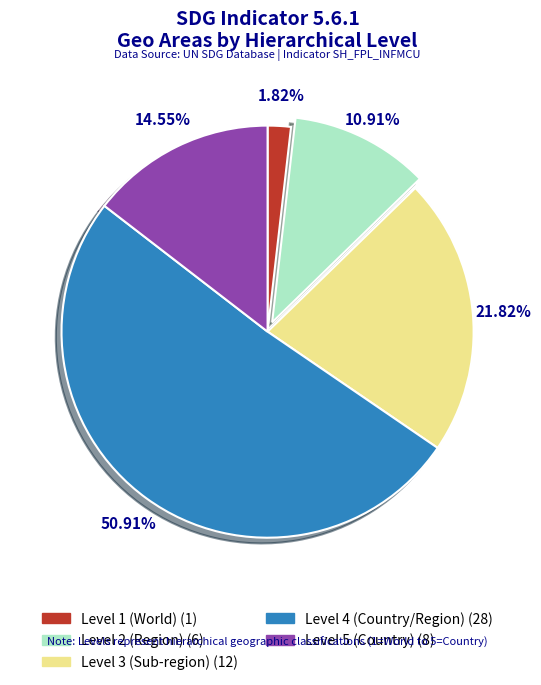

Is there any slice that represents more than half of the pie?

Yes